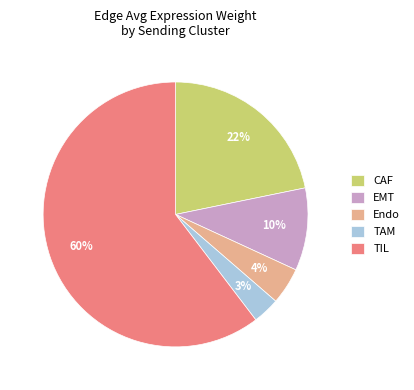

To the nearest percent, what portion does EMT represent?

10%